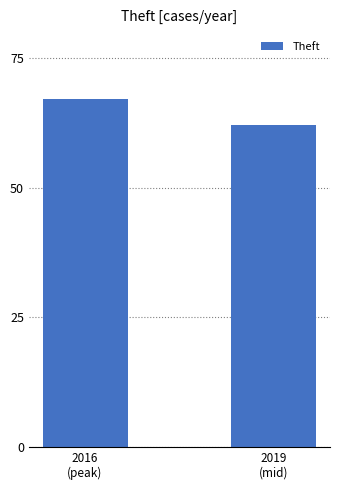

What position from the right is 2016
(peak)?

2